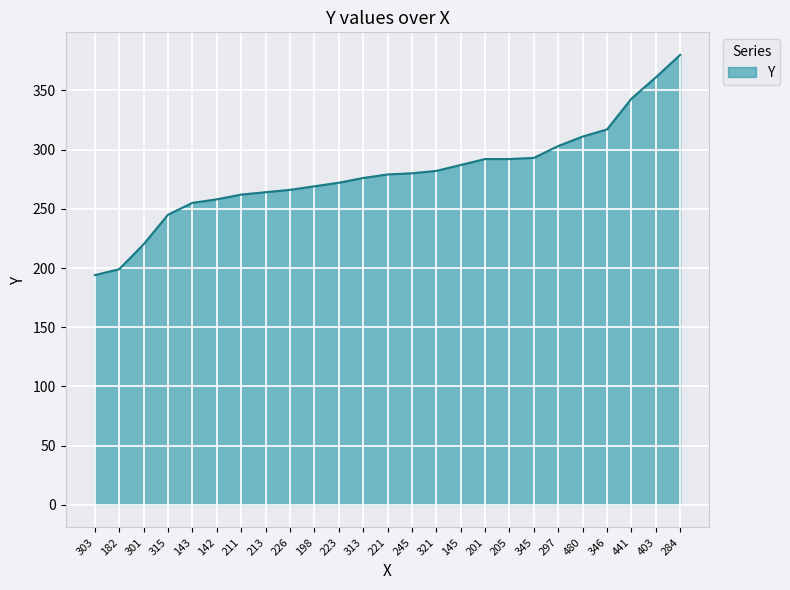

What is the difference between the values at 480 and 245?

31